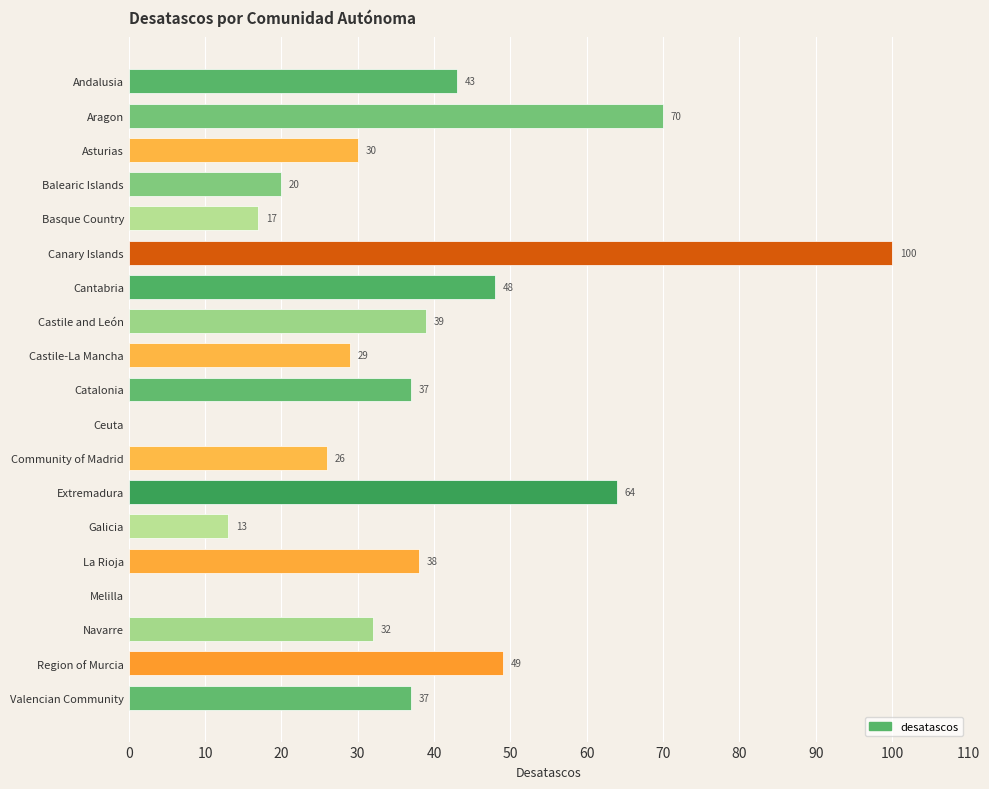

What is the maximum value shown in the chart?

100